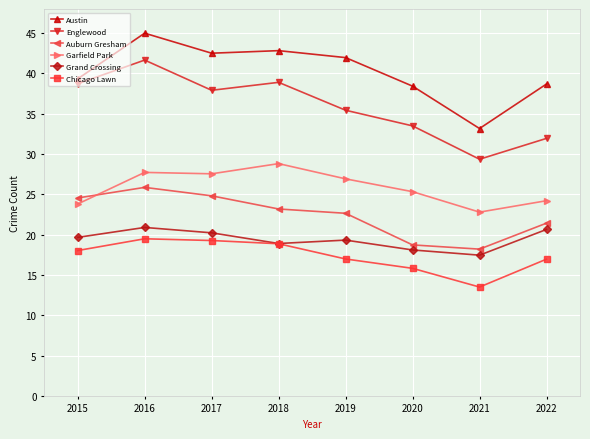

What is the value of the Garfield Park point at the 5th from the left?

26.9